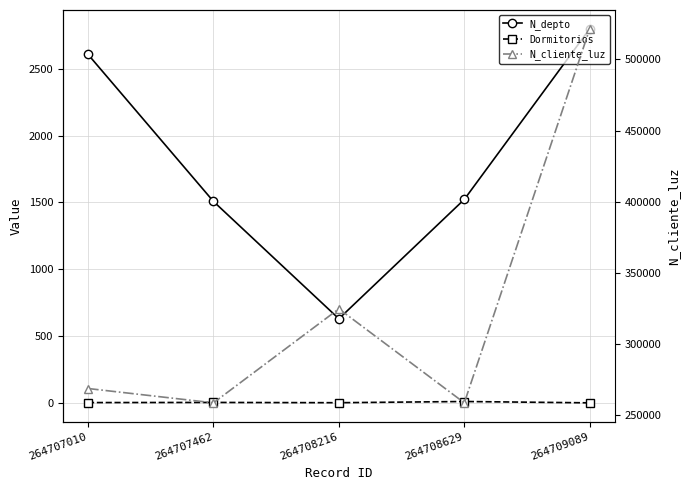

At 264708629, list the series in order from largest to smallest.

N_cliente_luz, N_depto, Dormitorios